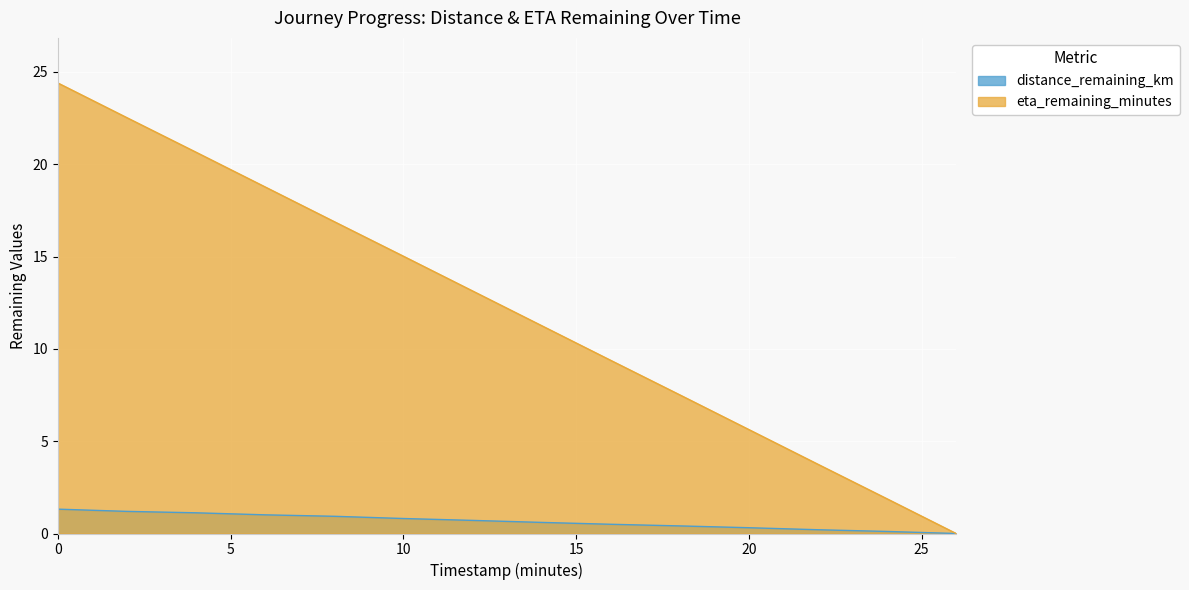

At which label is eta_remaining_minutes closest to 12?

14.0